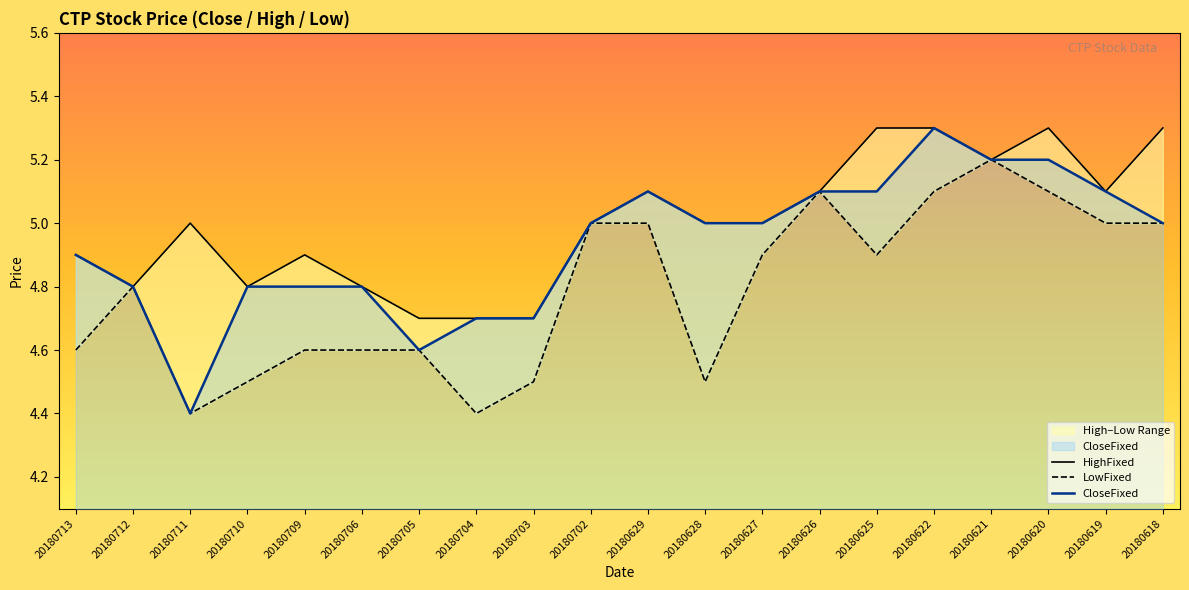

Rank the series by their maximum value, from highest to lowest.

CloseFixed, HighFixed, LowFixed